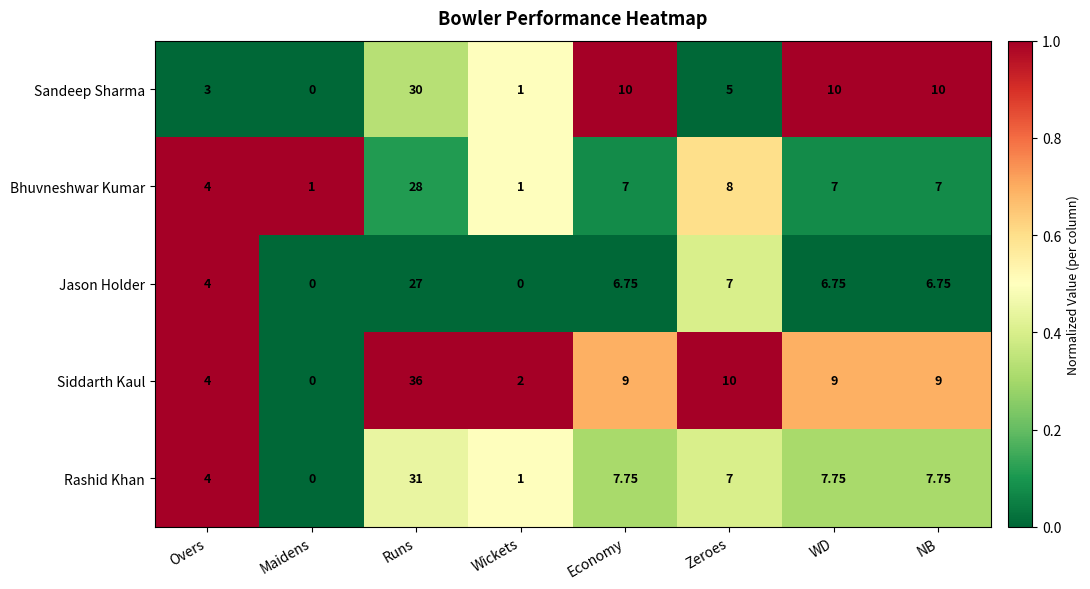

At which label does Sandeep Sharma first exceed 10?

Runs